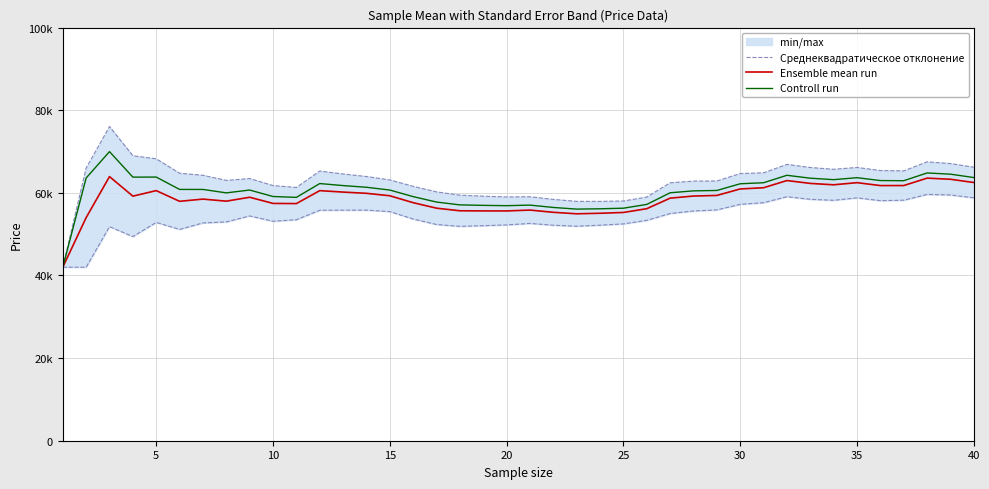

The Ensemble mean run series shows 91574.9 at 33. True or false?

False